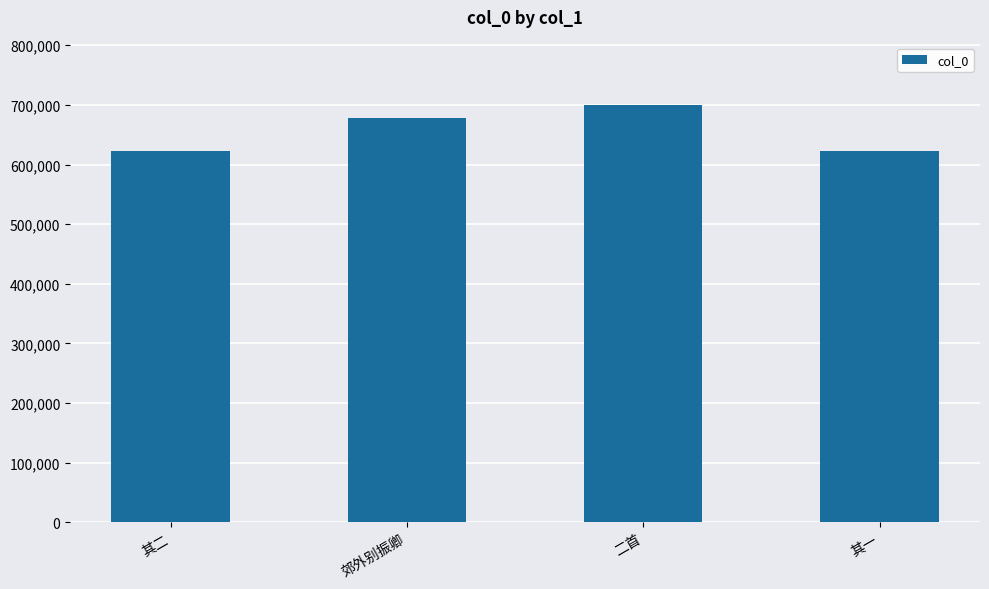

What is the average value?

655280